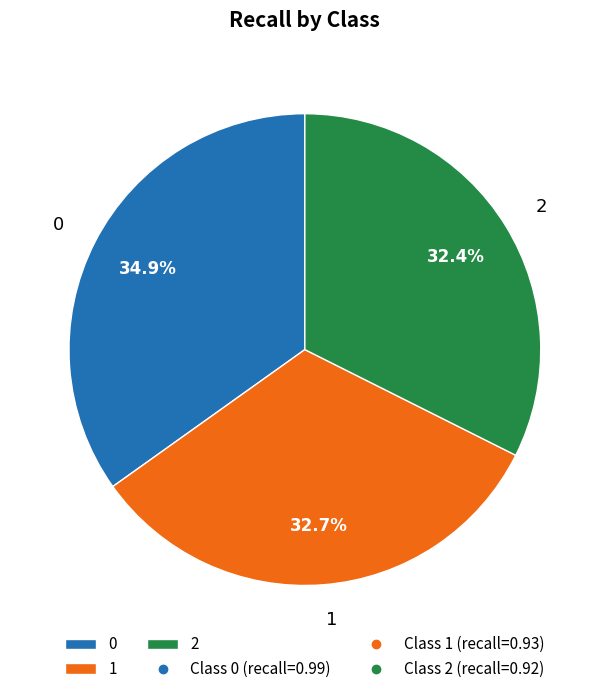

To the nearest percent, what is the average slice percentage?

33%